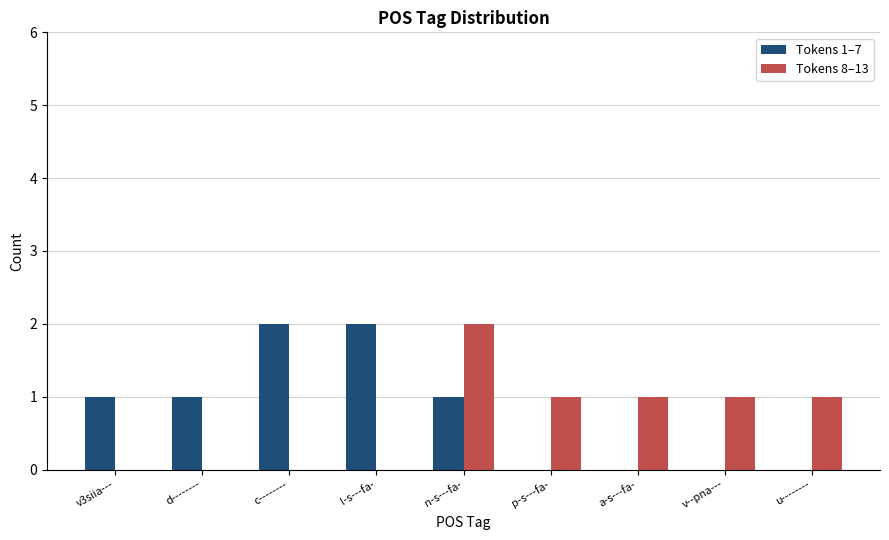

True or false: Tokens 8–13 has a value of 0 at c--------.

True